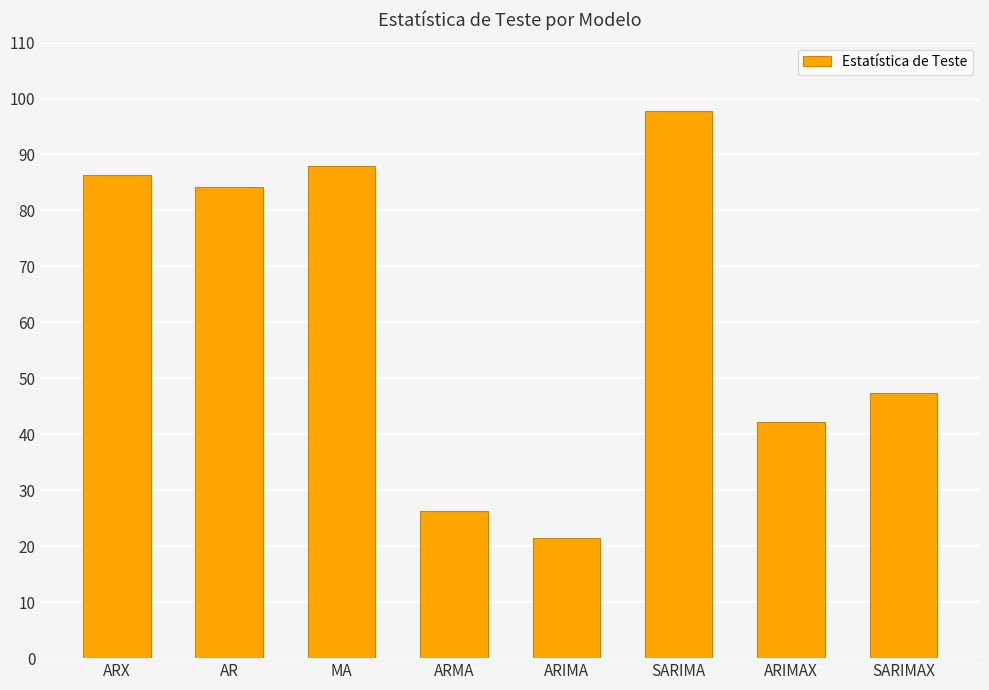

How many data points does each series have?

8